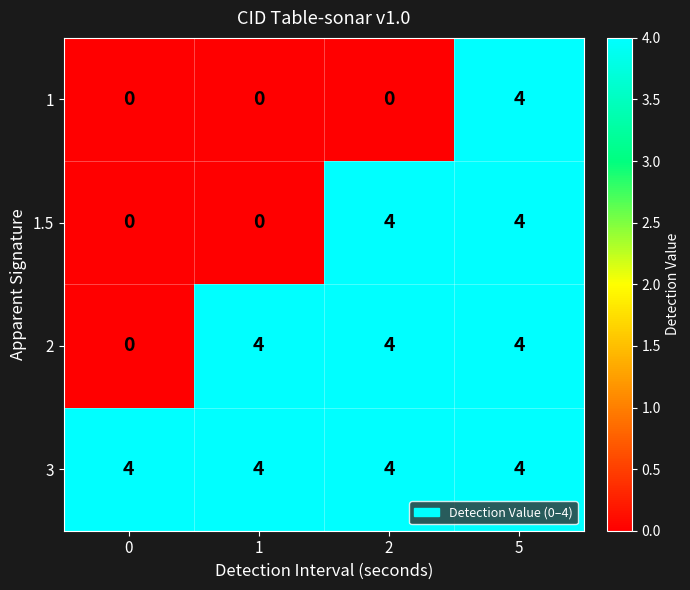

At which category is the sum across all series the highest?

5